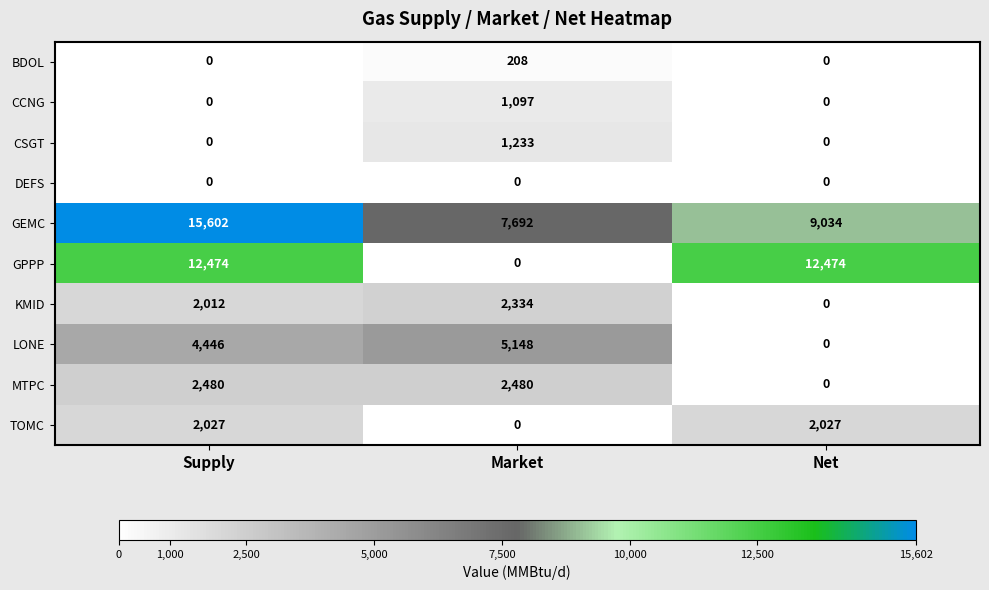

Which series has the largest range (max minus min)?

GPPP